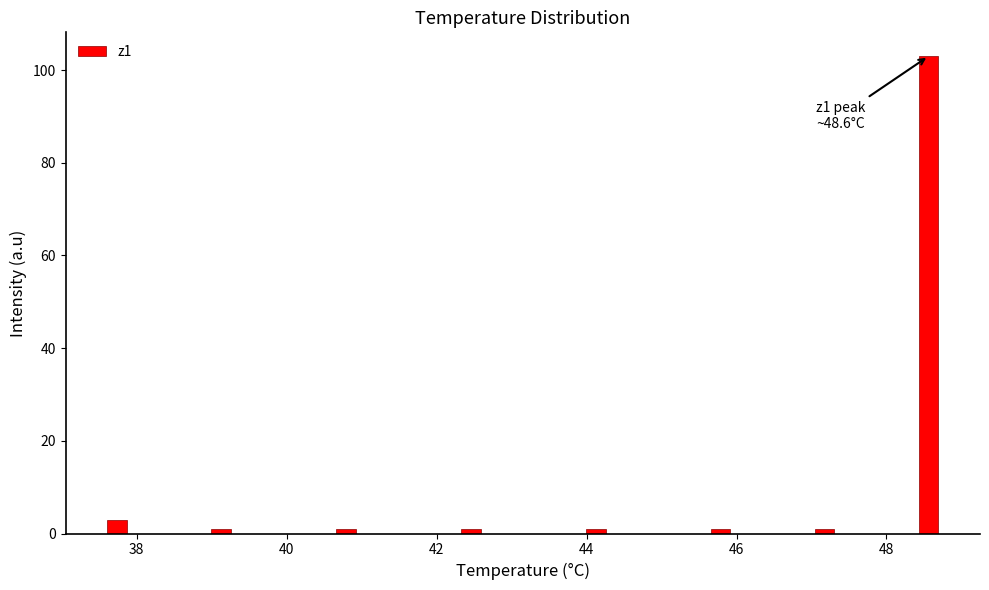

Read against the x-axis, roughly where is the centre of the tallest bar?

48.6